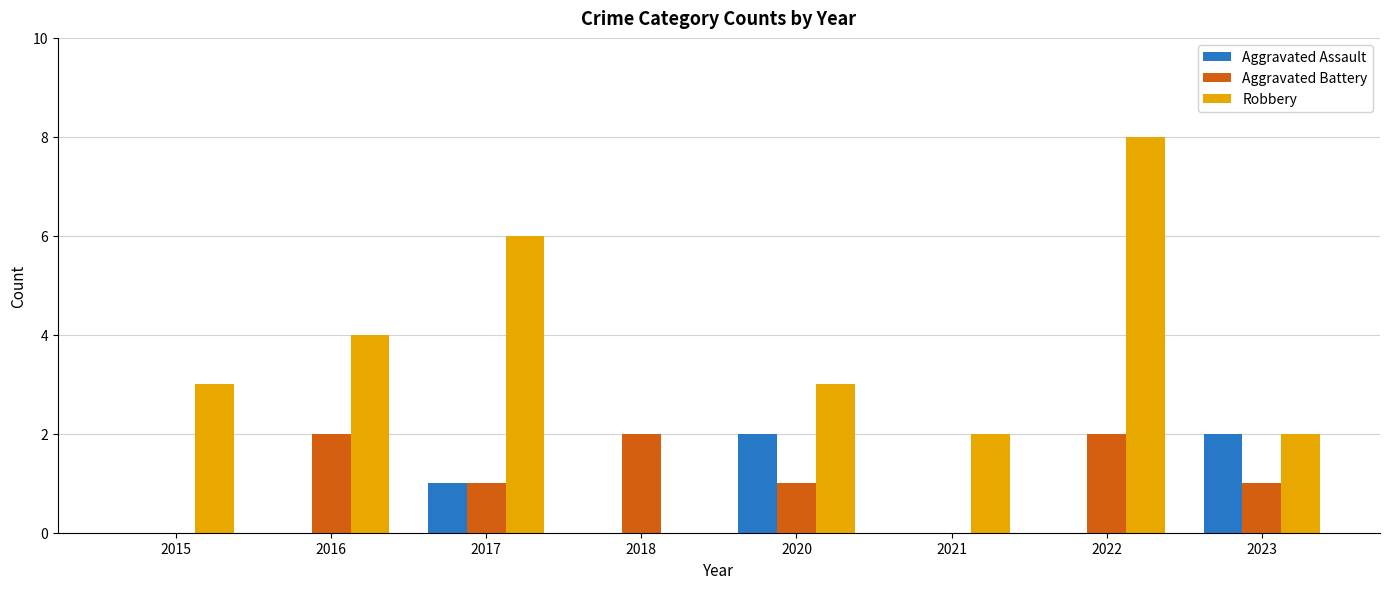

Is it true that Robbery equals 3 at 2022?

False